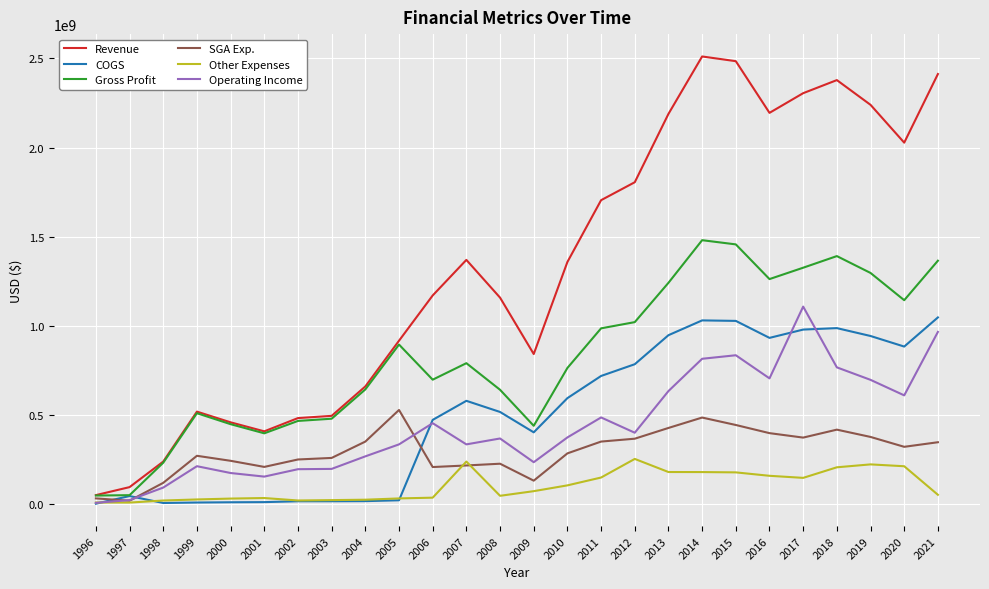

What is the difference between the second highest and minimum values in the SGA Exp. series?

466600000